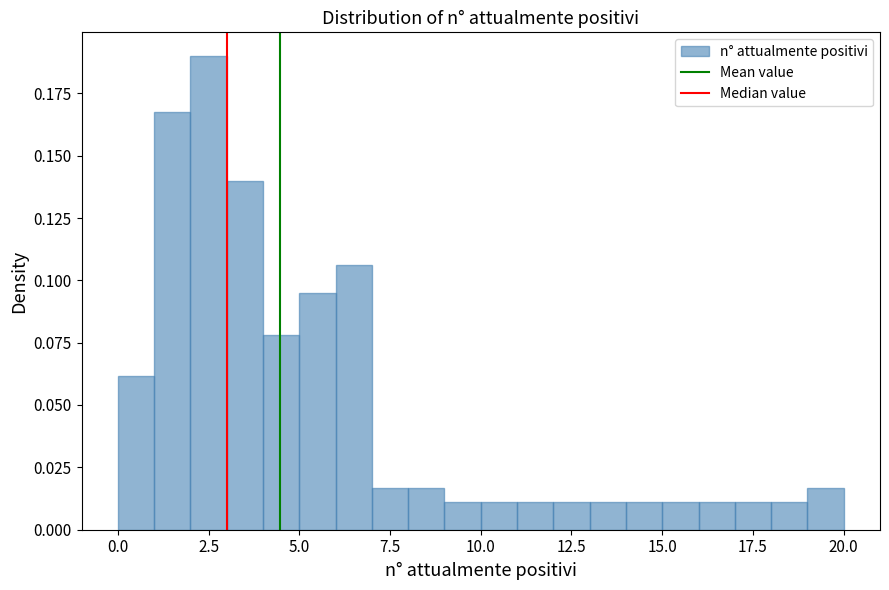

Around what value on the x-axis is the tallest bar? Give the approximate position of its centre, as read against the axis.

2.5